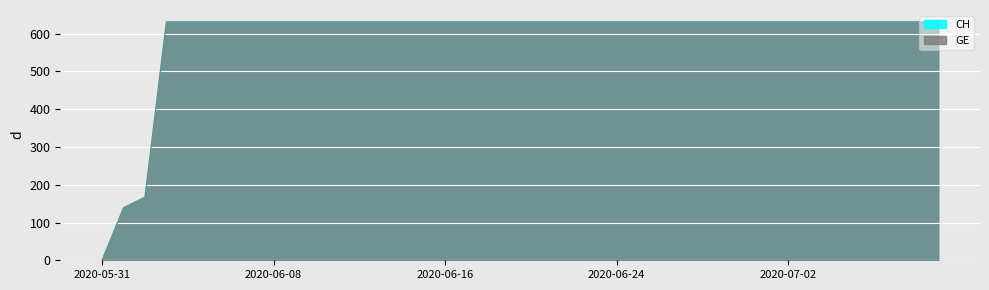

At which label is GE closest to 315?

2020-06-02